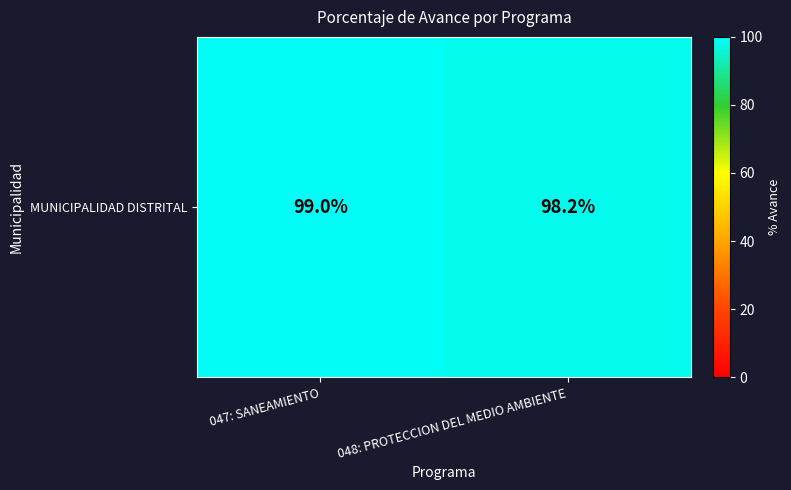

Is it true that the value at 047: SANEAMIENTO is 26.3?

False